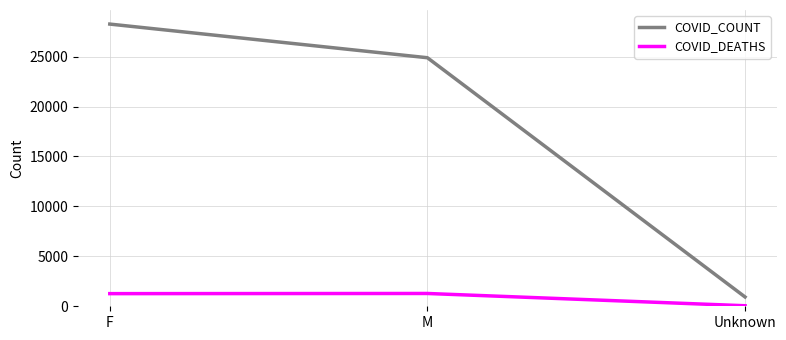

Which category has the lowest value in the COVID_COUNT series?

Unknown